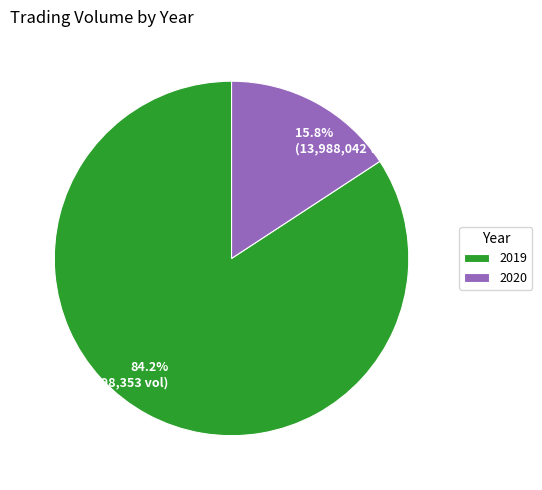

Combined, do 84.2% (74,698,353 vol) and 15.8% (13,988,042 vol) account for over 50%?

Yes